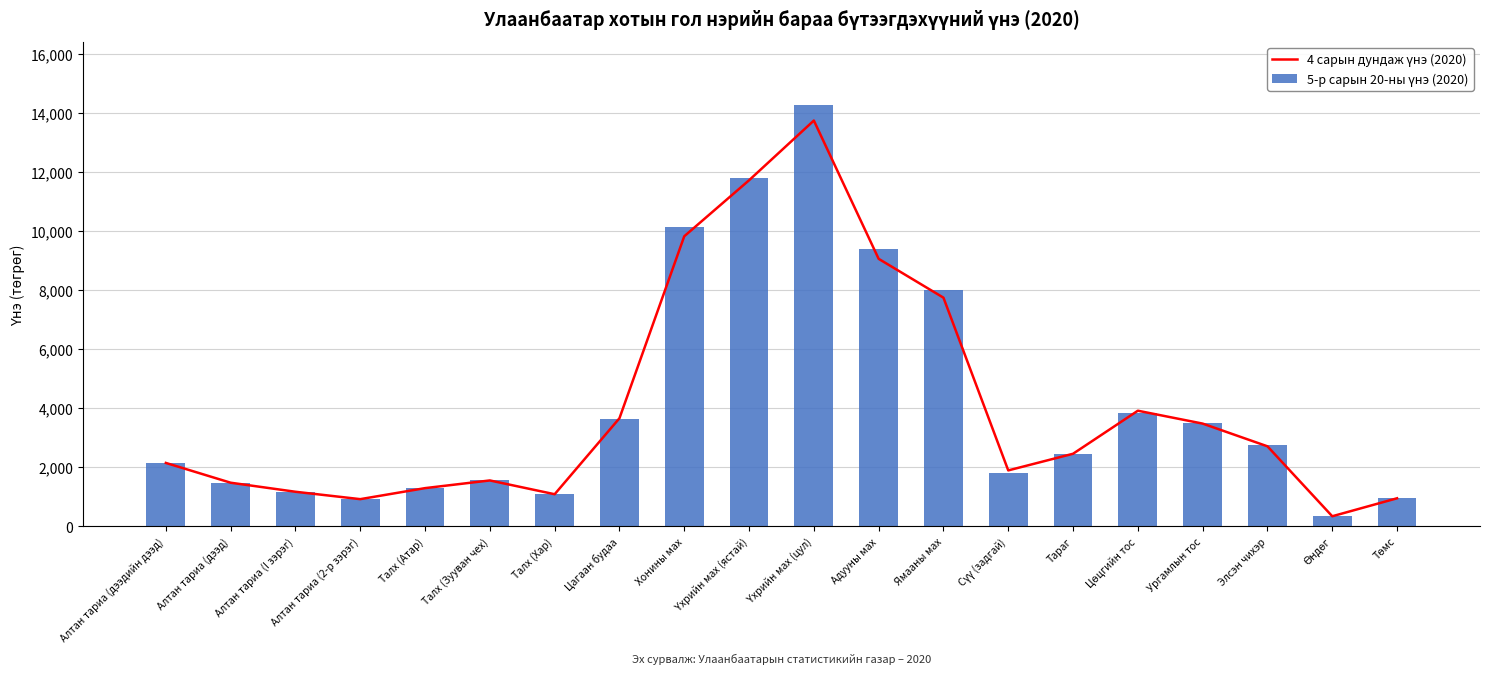

What is the approximate value of 4 сарын дундаж үнэ (2020) at Сүү (задгай)?

1897.2